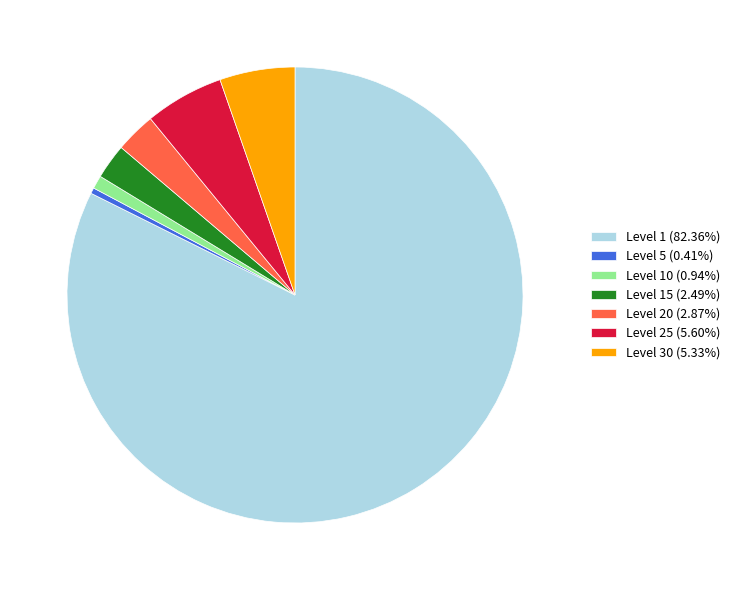

Does Level 1 (82.36%) represent more than half of the total?

Yes